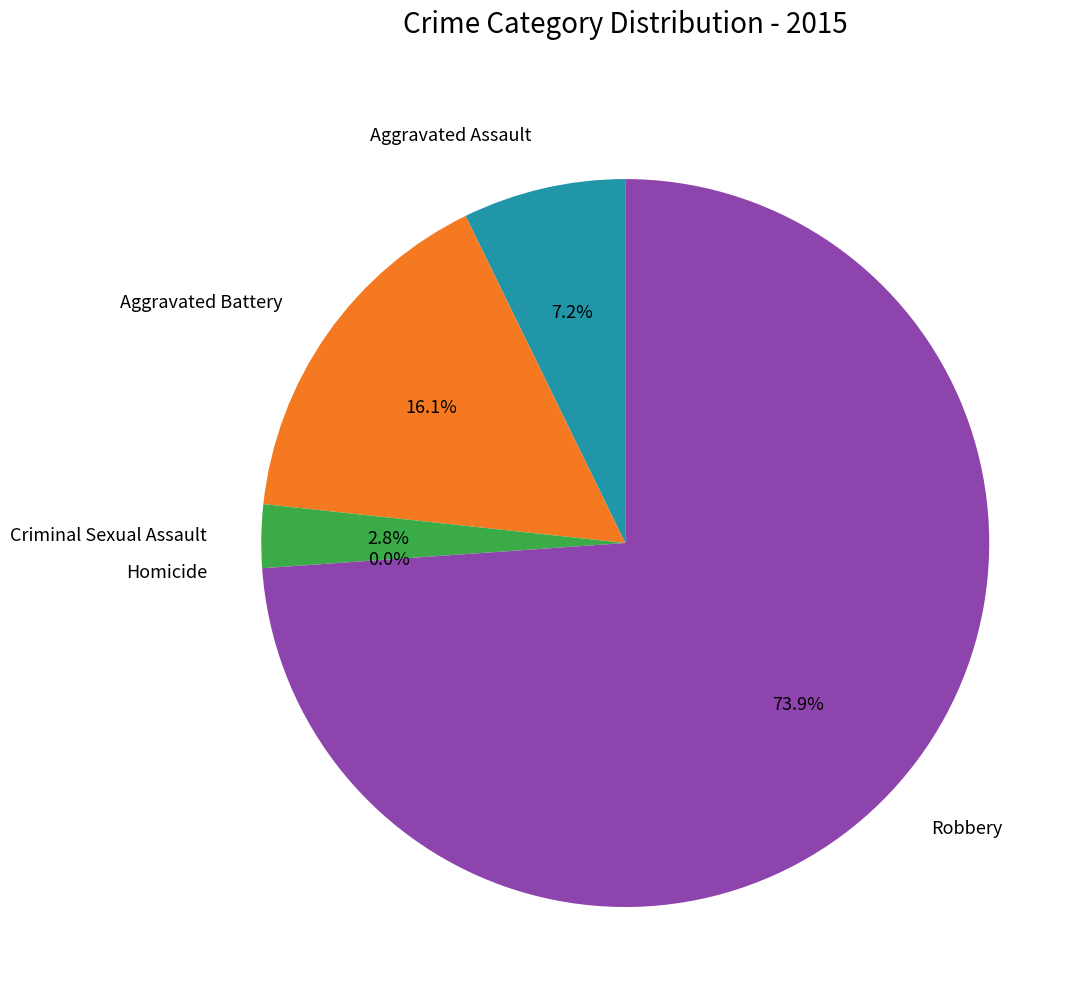

To the nearest percent, what is the average slice percentage?

20%